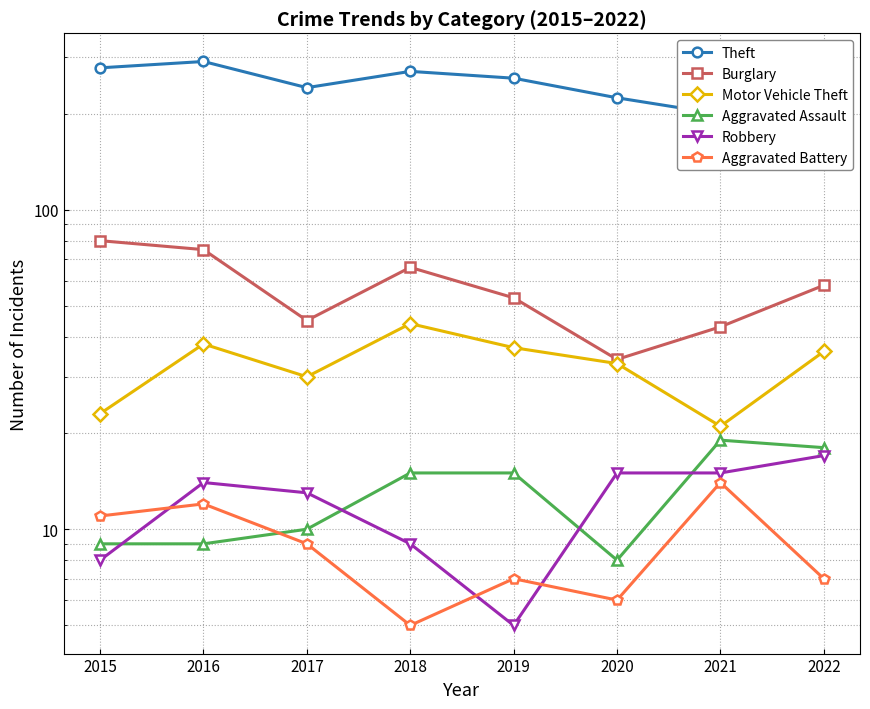

What are all the series names shown in the legend?

Theft, Burglary, Motor Vehicle Theft, Aggravated Assault, Robbery, Aggravated Battery